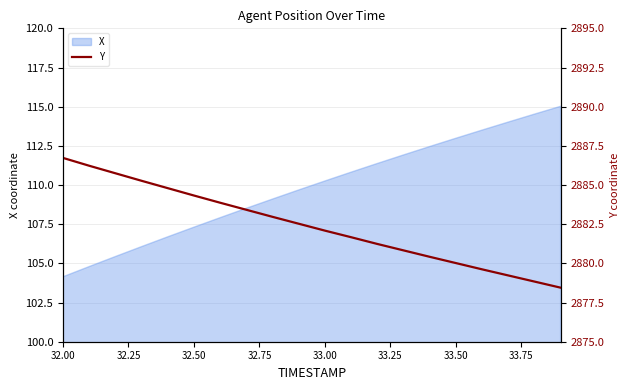

The X series shows 71.2 at 33.00. True or false?

False